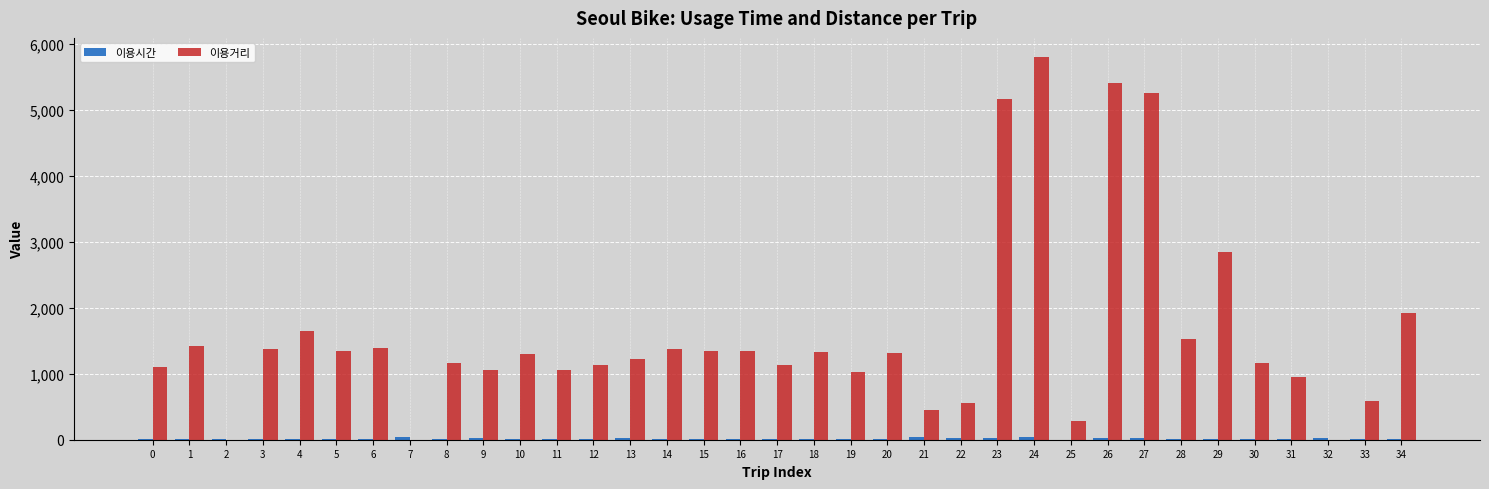

Which series has the widest spread of values?

이용거리